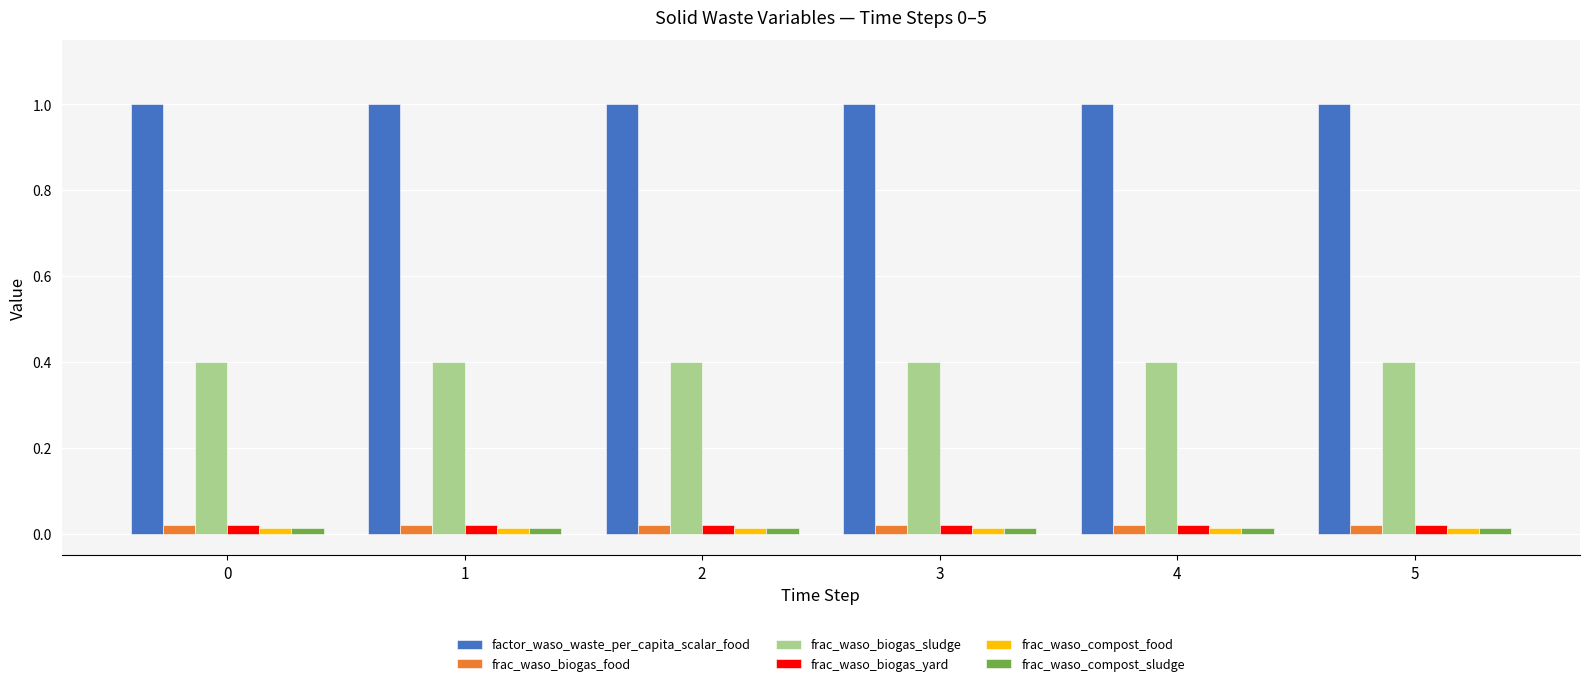

The factor_waso_waste_per_capita_scalar_food series shows 1.8 at 0. True or false?

False